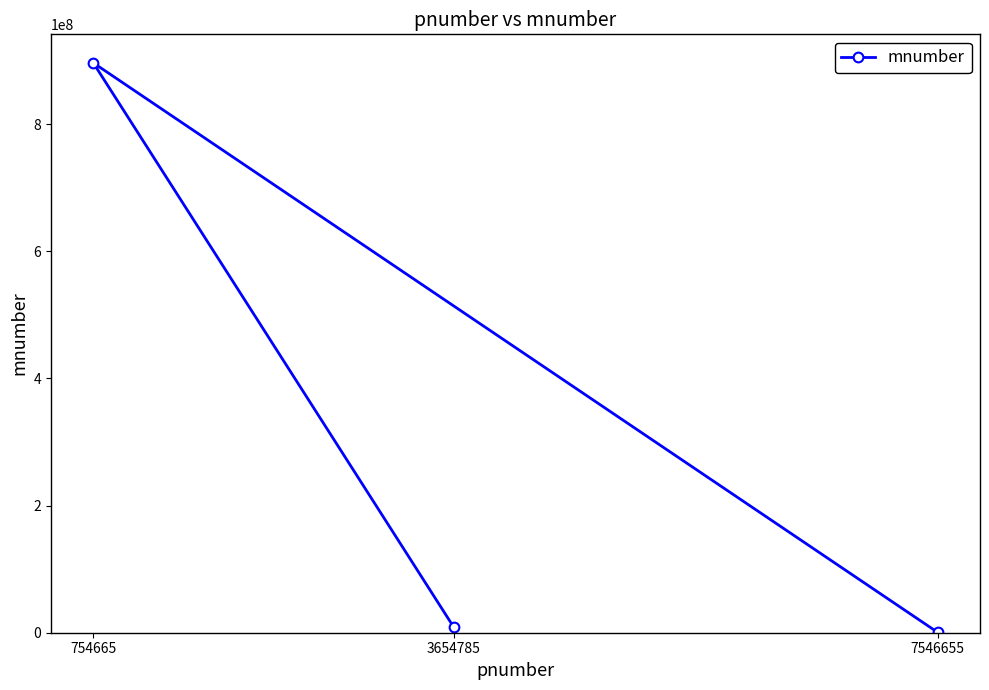

What is the change in value from 3654785 to 7546655?

-7998900